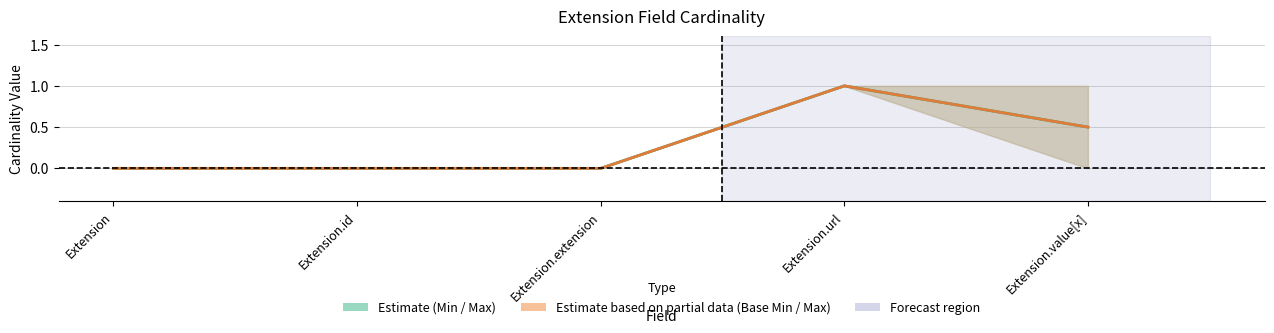

What is the highest value of the Base Min / Max centre series?

1.0